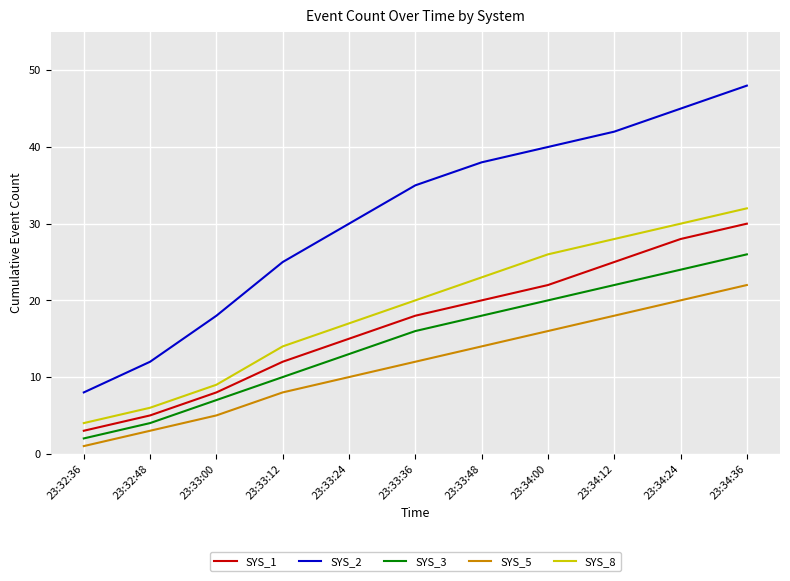

Which series has the widest spread of values?

SYS_2